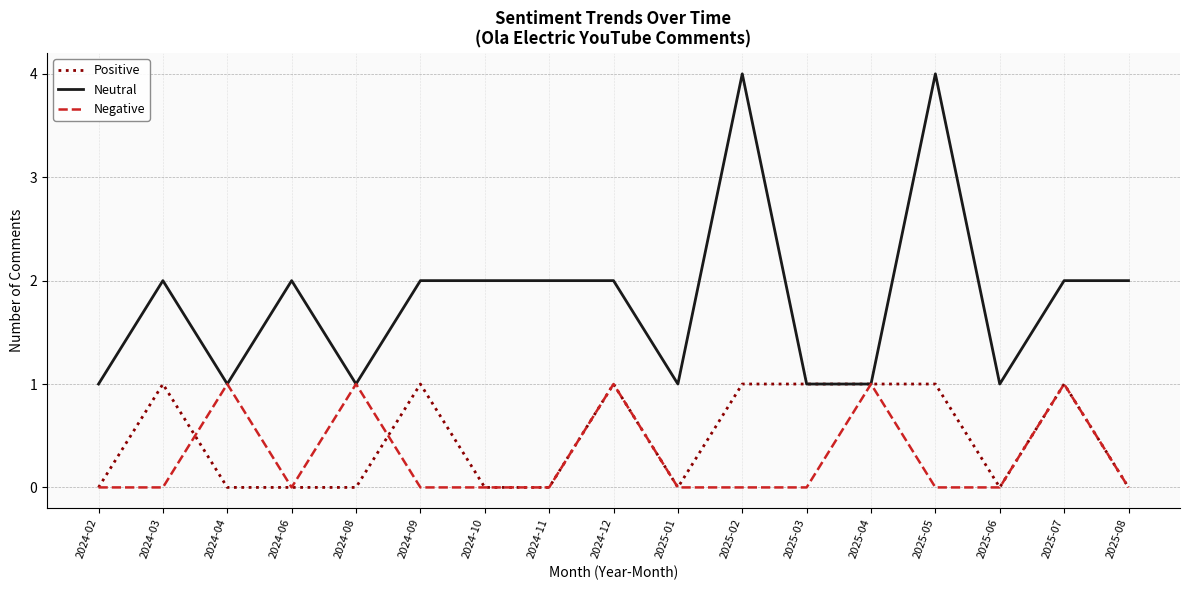

True or false: Positive has a value of 0 at 2024-06.

True